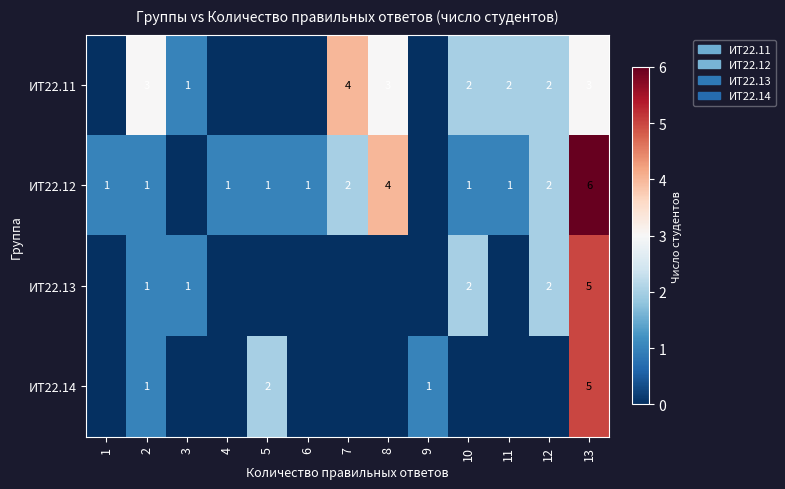

The value of ИТ22.12 at 13 is 6. True or false?

True